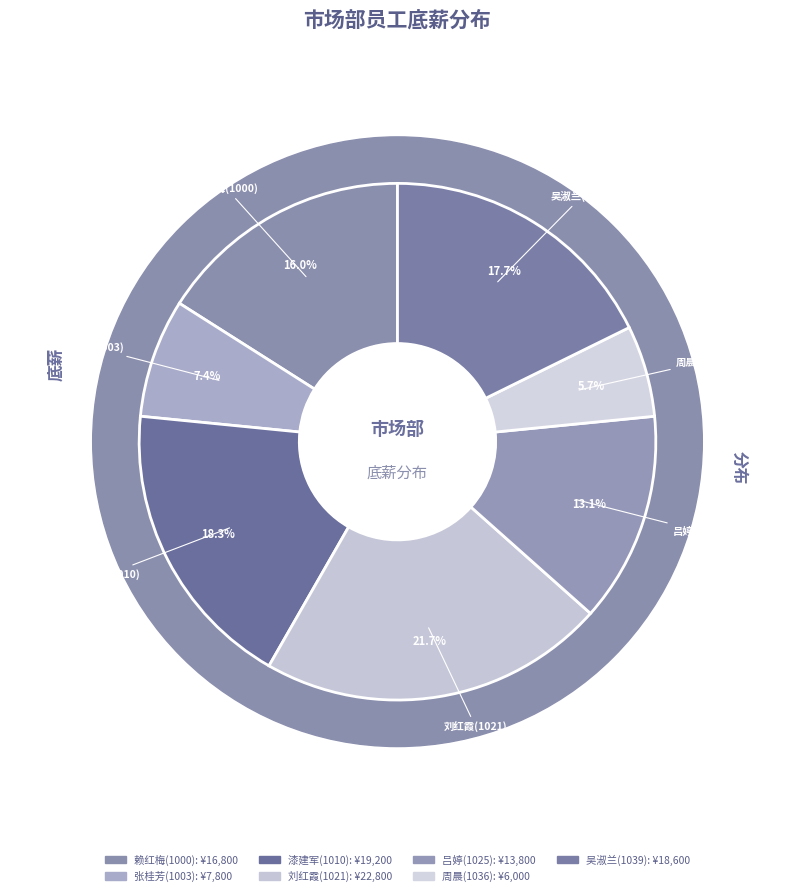

Approximately how many times larger is the value at 赖红梅(1000) compared to 吕婷(1025)?

1.2